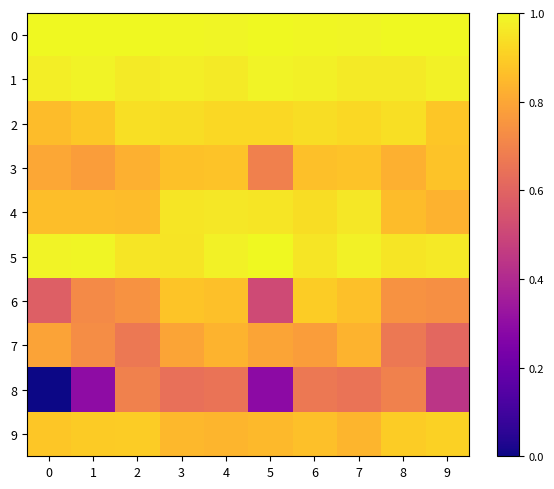

At which category is the sum across all series the highest?

4